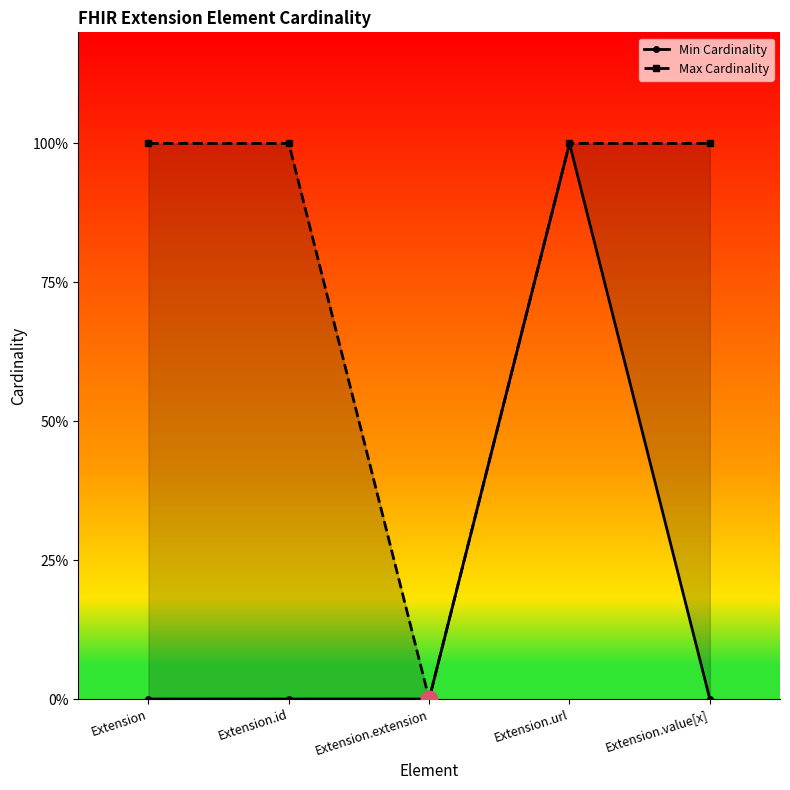

True or false: Min Cardinality and Max Cardinality intersect in this chart.

False